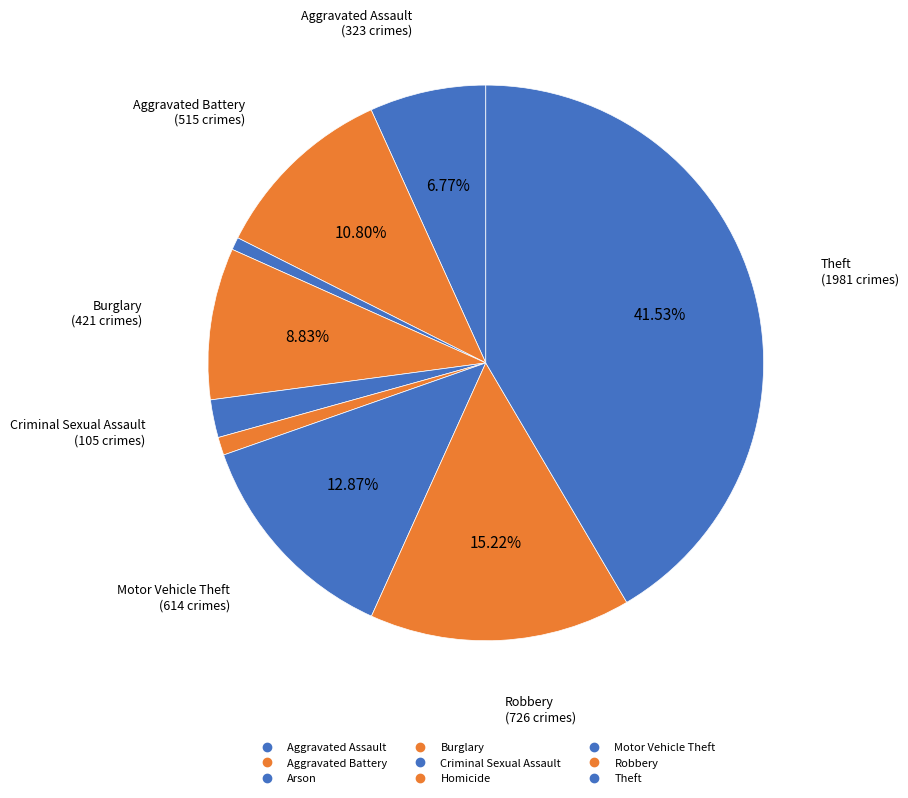

How many slices are in this pie chart?

9